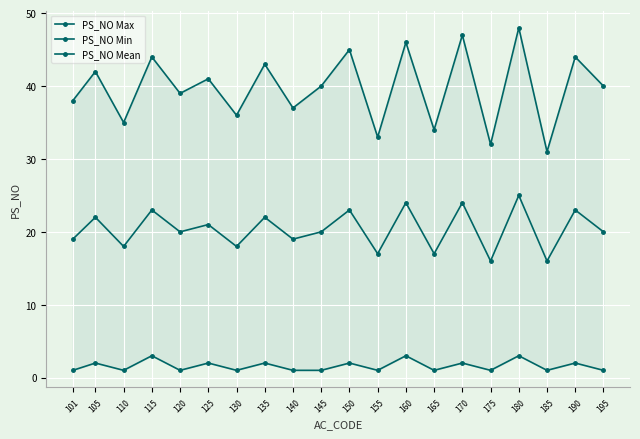

Reading left to right, what are all the values shown in this chart?

PS_NO Max: 101=38	105=42	110=35	115=44	120=39	125=41	130=36	135=43	140=37	145=40	150=45	155=33	160=46	165=34	170=47	175=32	180=48	185=31	190=44	195=40
PS_NO Min: 101=1	105=2	110=1	115=3	120=1	125=2	130=1	135=2	140=1	145=1	150=2	155=1	160=3	165=1	170=2	175=1	180=3	185=1	190=2	195=1
PS_NO Mean: 101=19	105=22	110=18	115=23	120=20	125=21	130=18	135=22	140=19	145=20	150=23	155=17	160=24	165=17	170=24	175=16	180=25	185=16	190=23	195=20